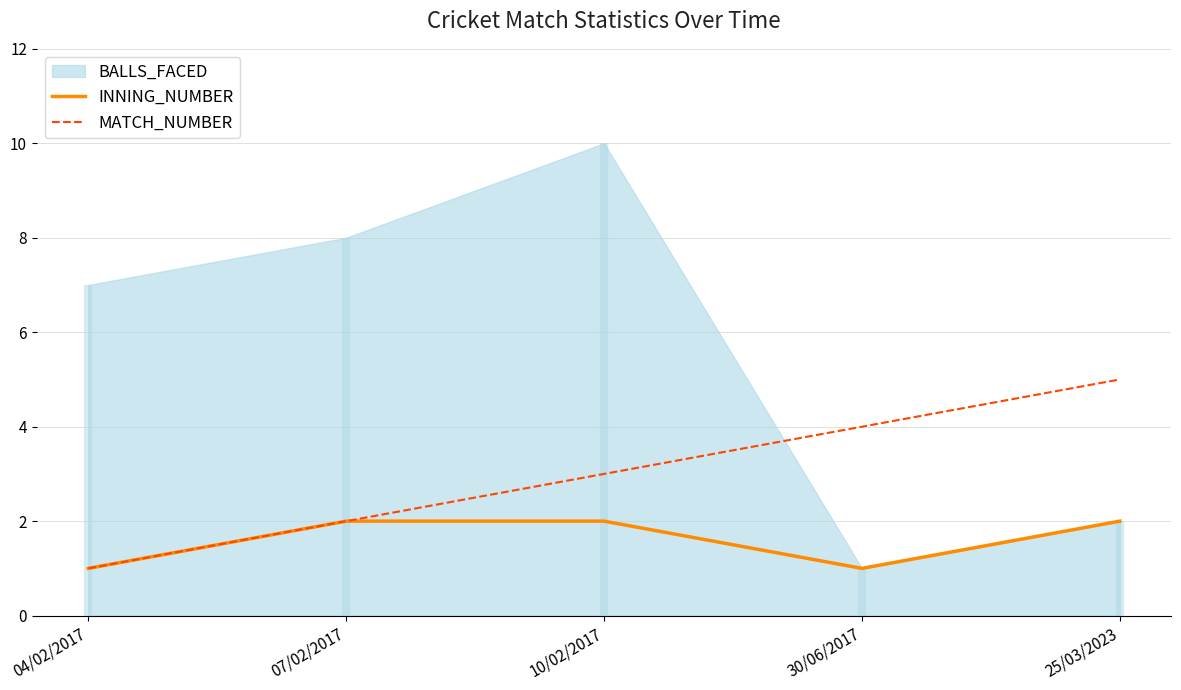

At which label does MATCH_NUMBER reach its peak?

25/03/2023